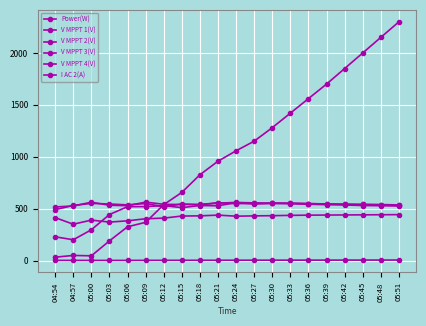

What is the label of the 14th point from the right?

05:12